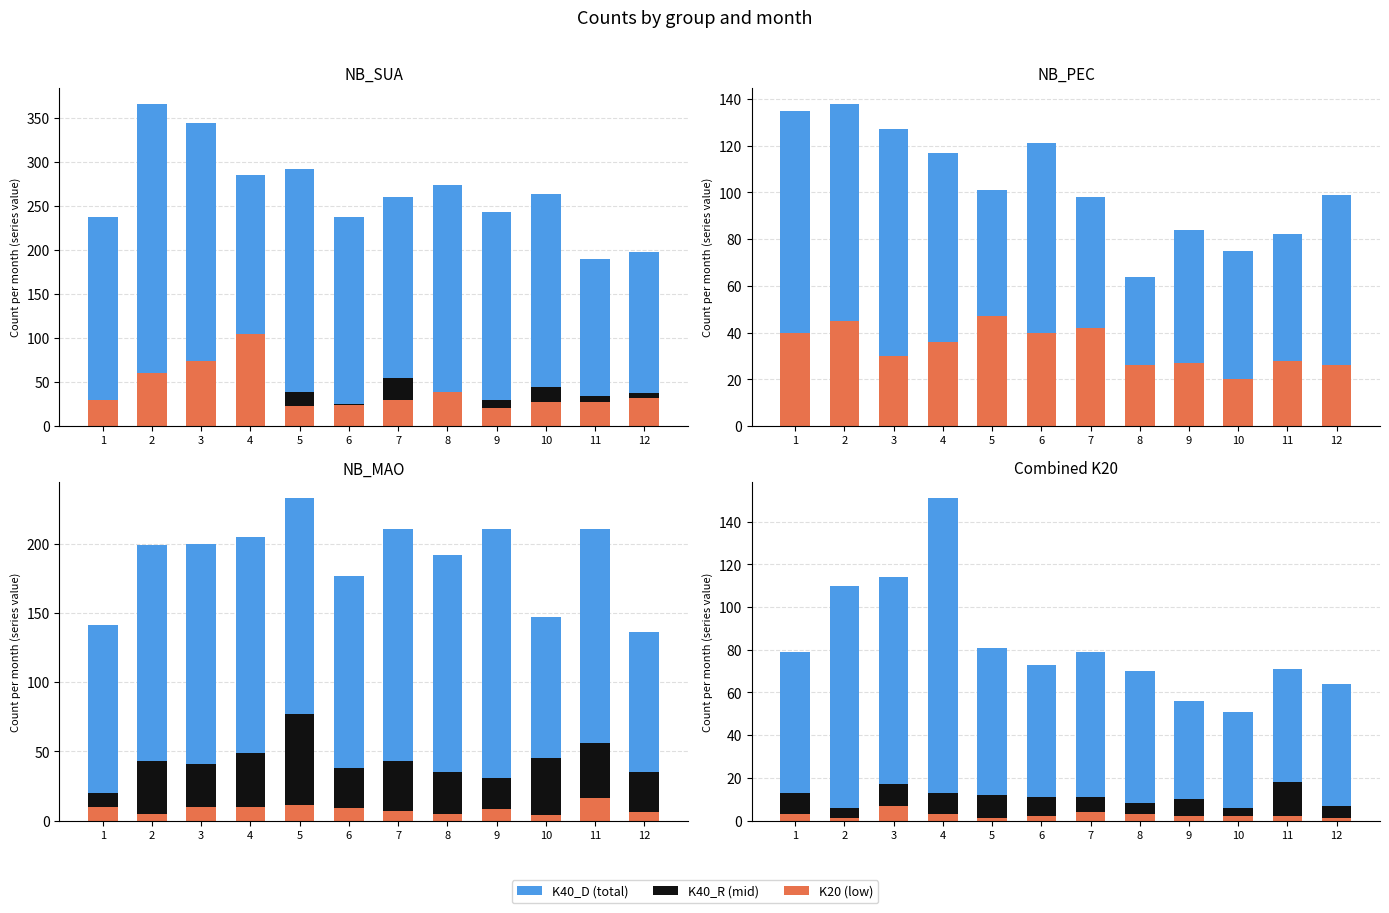

The K40_D (total) series shows 42 at 4. True or false?

False